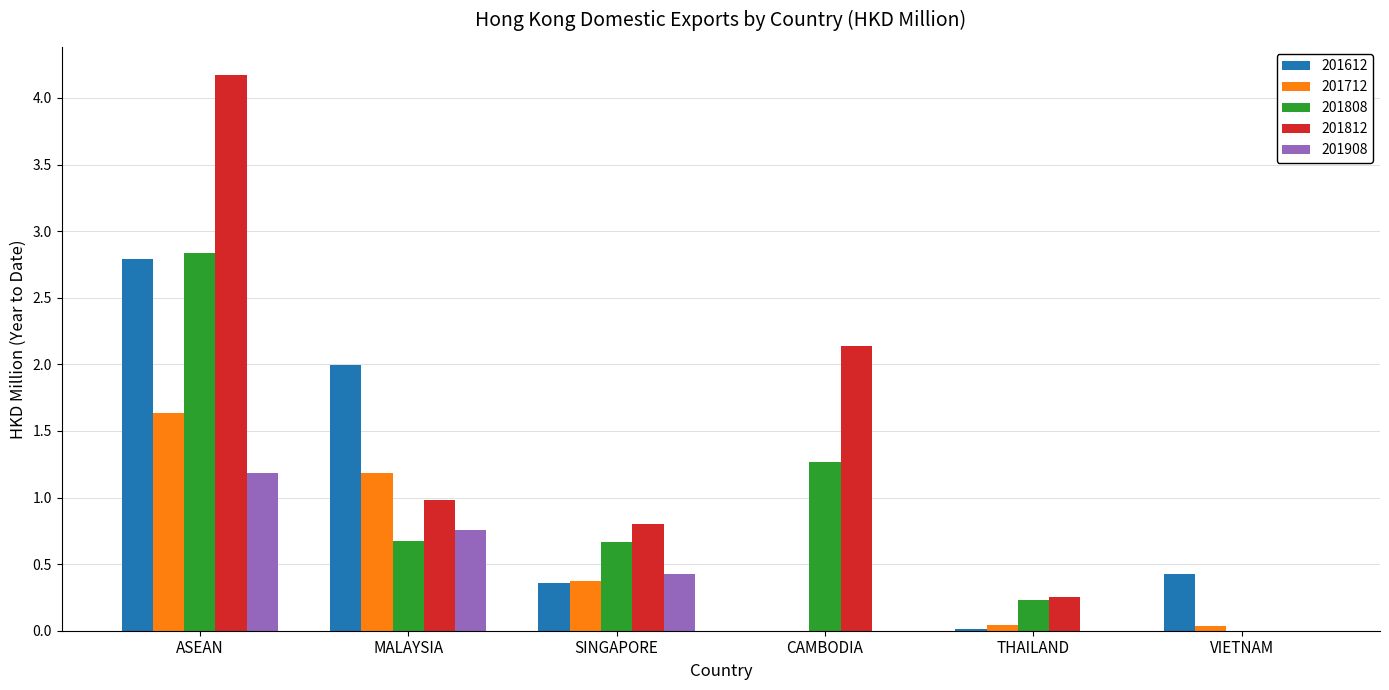

Between MALAYSIA and SINGAPORE, which series saw the biggest shift?

201612